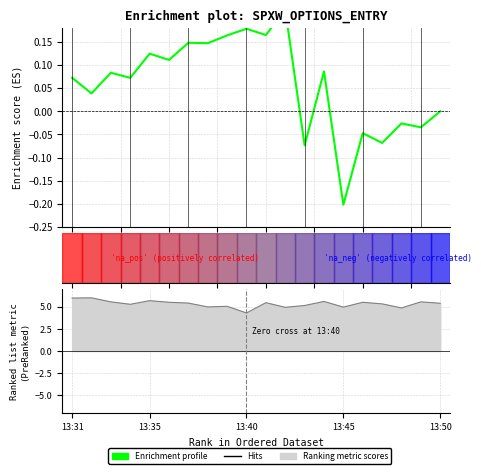

Between 5 and 17, which is larger?

5